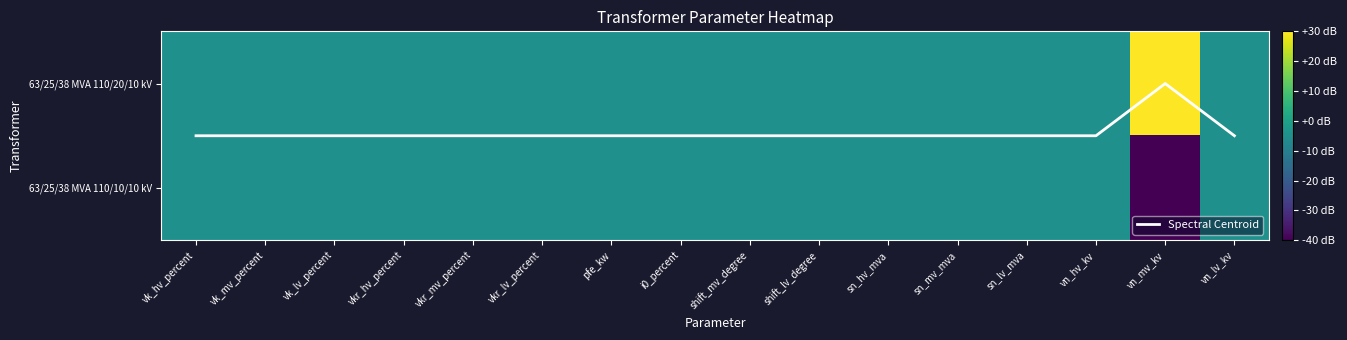

Which series has the largest total across all categories?

Spectral Centroid